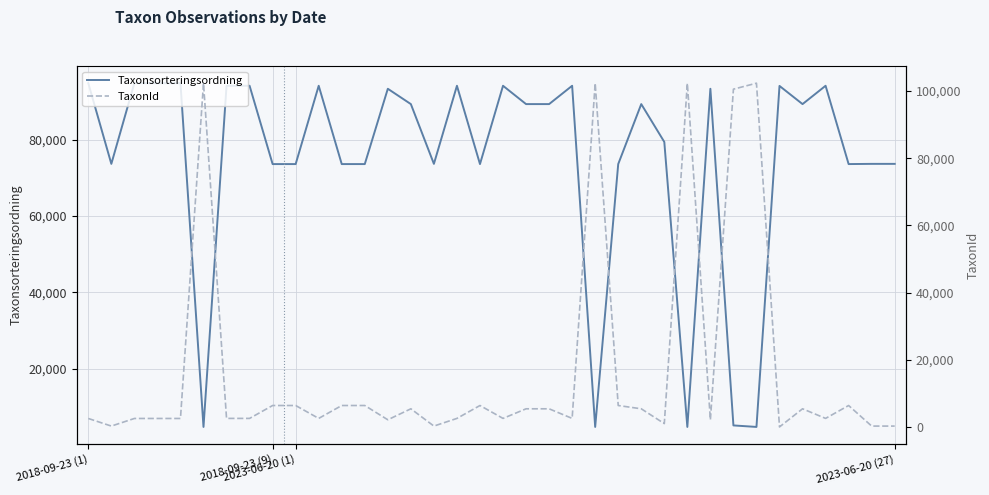

Reading left to right, what are all the values shown in this chart?

Taxonsorteringsordning: 94838	73686	94838	94838	94838	4717	94160	94160	73631	73631	94160	73631	73631	93375	89356	73686	94160	73631	94160	89356	89356	94160	4717	73631	89356	79433	4717	93375	5113	4717	94121	89356	94160	73631	73686	73686
TaxonId: 2569	308	2569	2569	2569	102306	2590	2590	6426	6426	2590	6426	6426	2180	5447	308	2590	6426	2590	5447	5447	2590	102306	6426	5447	1049	102306	2180	100526	102306	53	5447	2590	6426	308	308